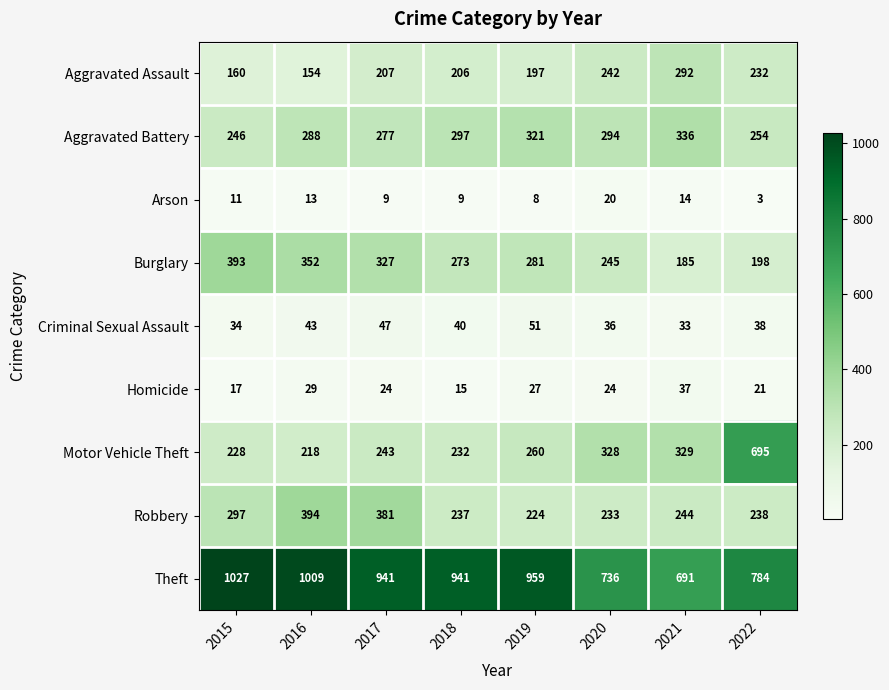

Which series has the largest total across all categories?

Theft